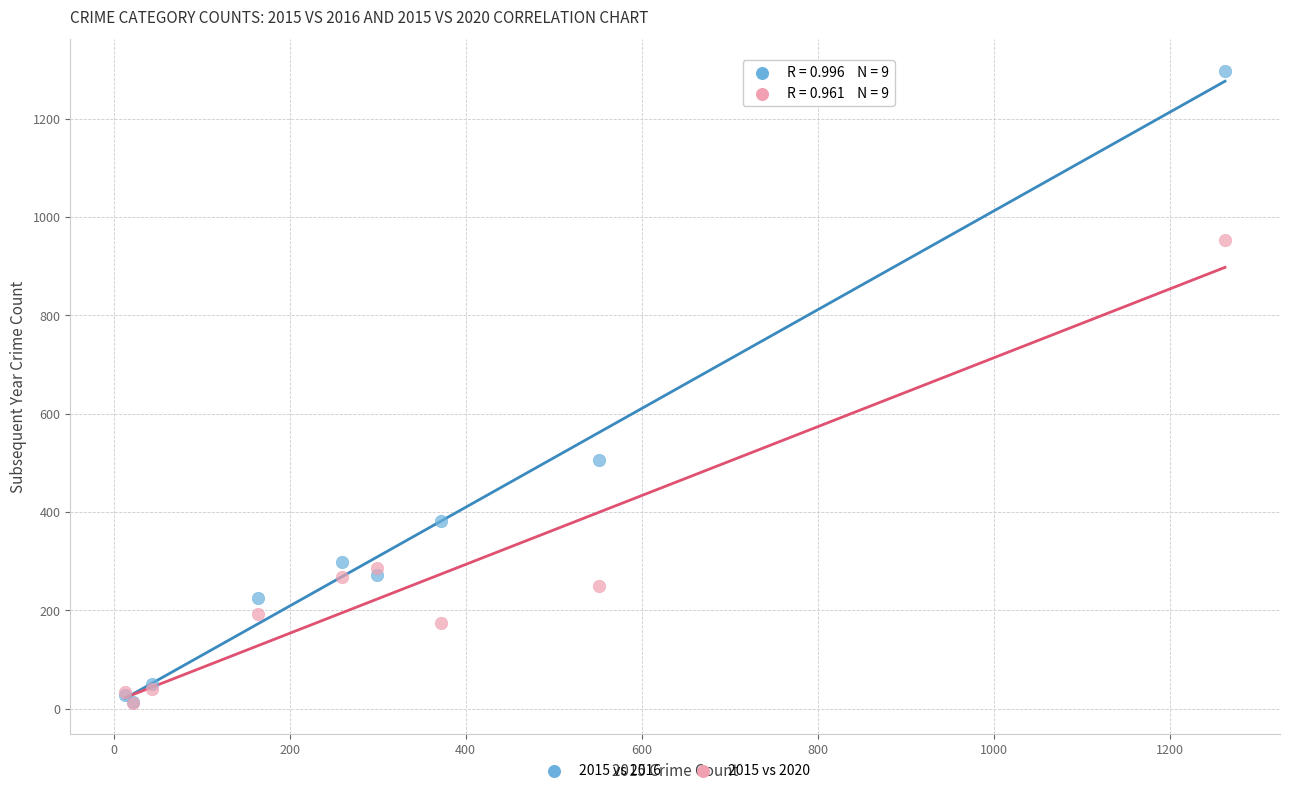

Across all series, what Y value is closest to 654?

505